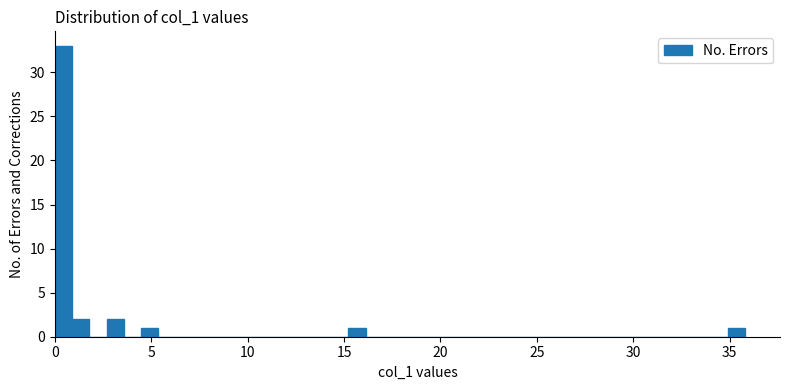

Read against the x-axis, roughly where is the centre of the tallest bar?

0.5